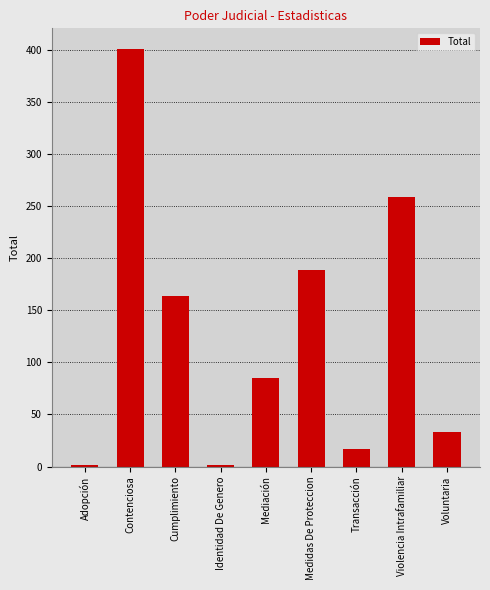

At which label is the value closest to 201?

Medidas De Proteccion